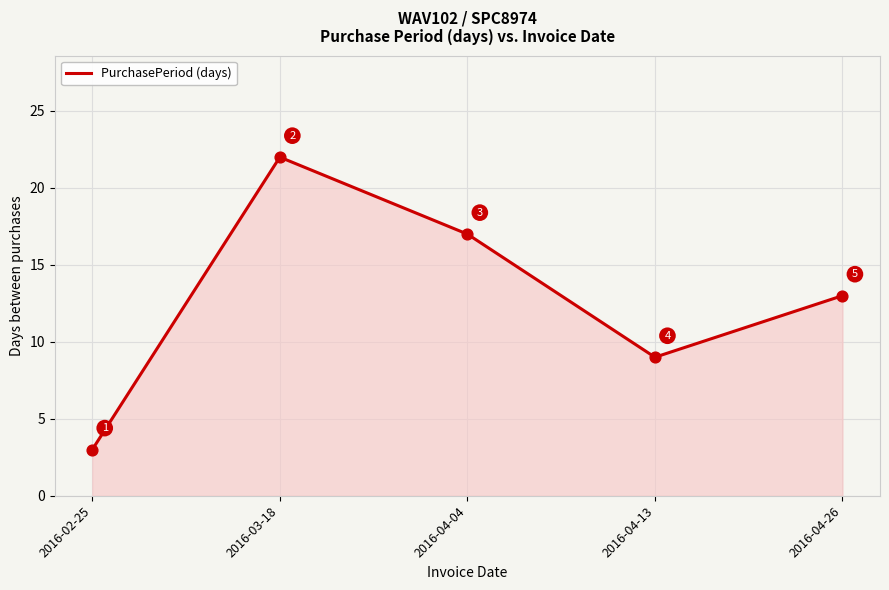

What is the change in value from 2016-03-18 to 2016-04-26?

-9